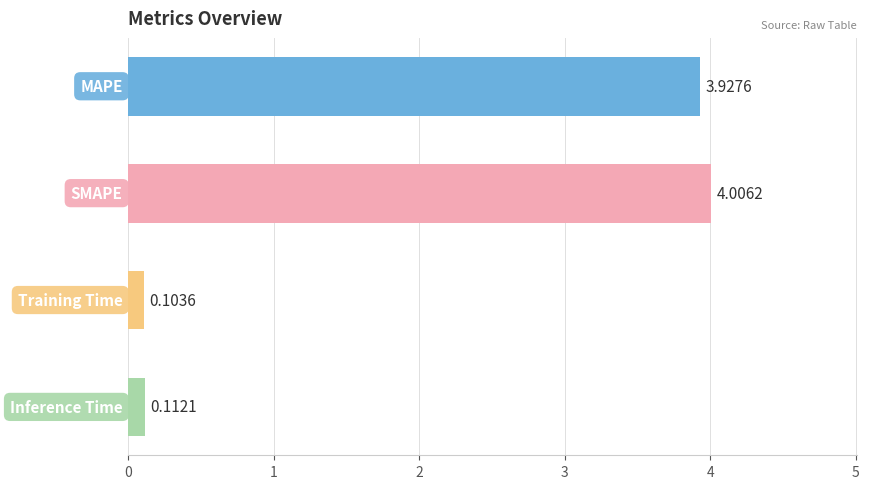

How many data points does each series have?

4